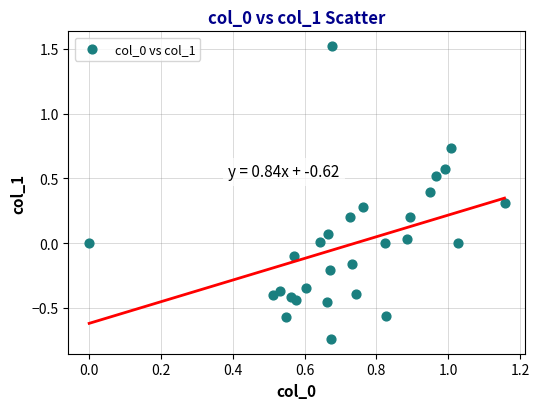

What is the range of Y values (max minus min)?

2.3